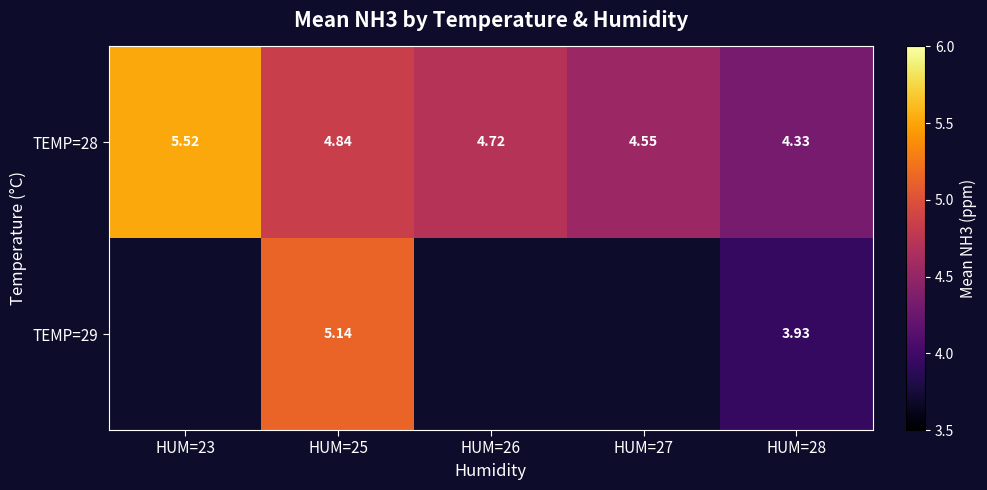

What is the maximum value shown in the chart?

5.5